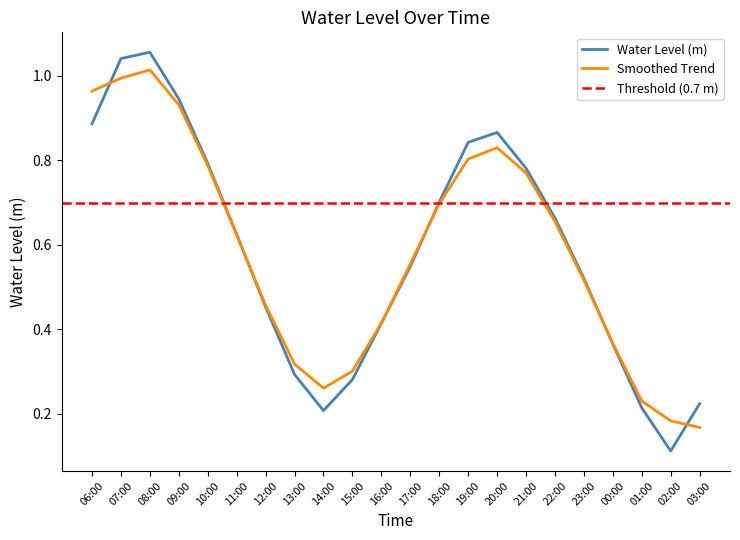

What is the smallest value displayed?

0.1